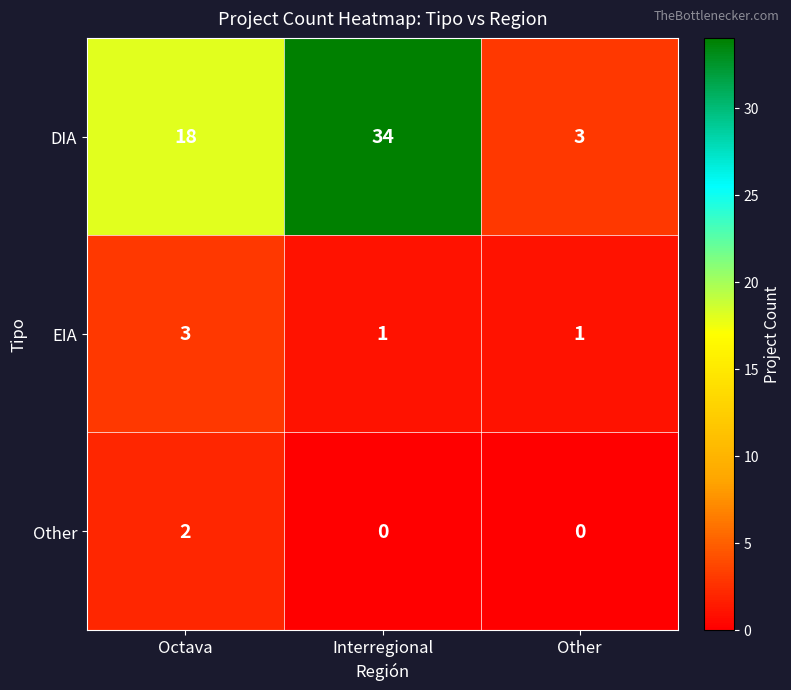

Which series changed the most between Interregional and Other?

DIA